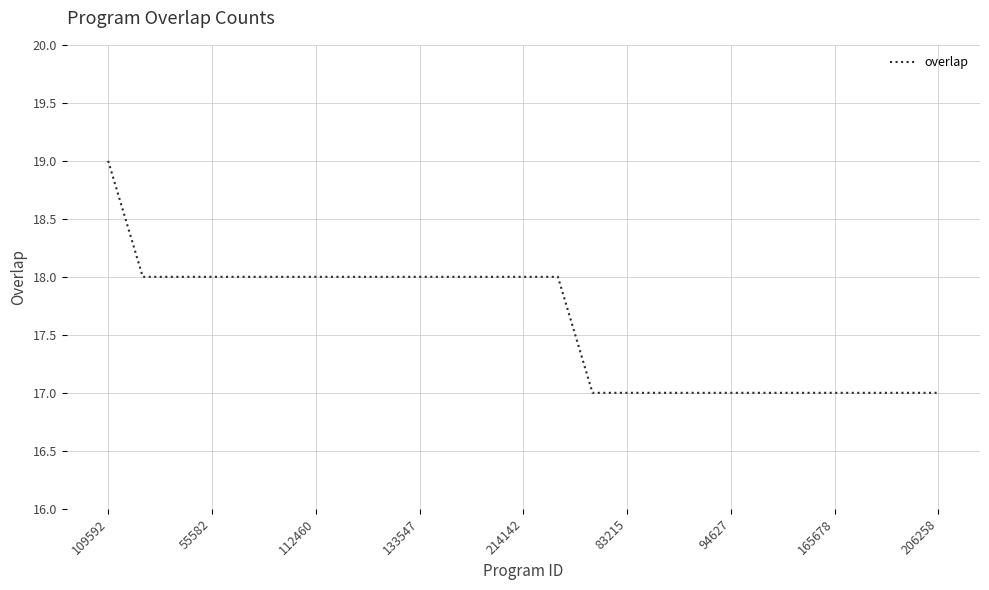

What is the sum of all values?

440